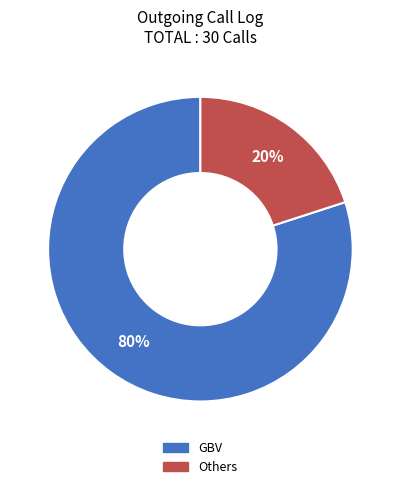

Which category accounts for the majority?

GBV